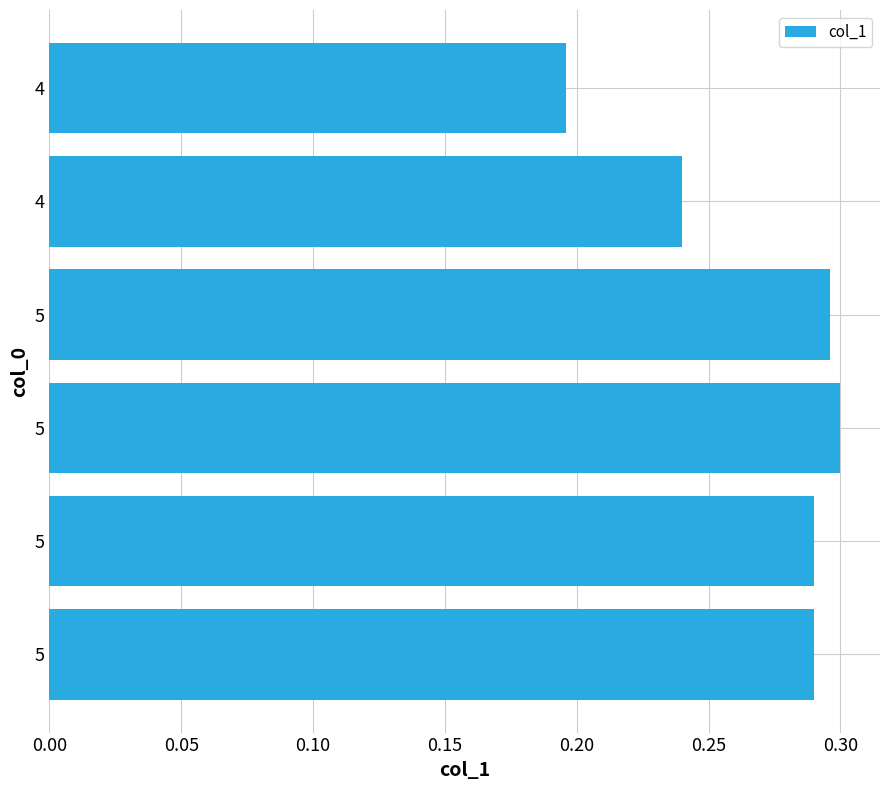

Are the bars horizontal?

Yes